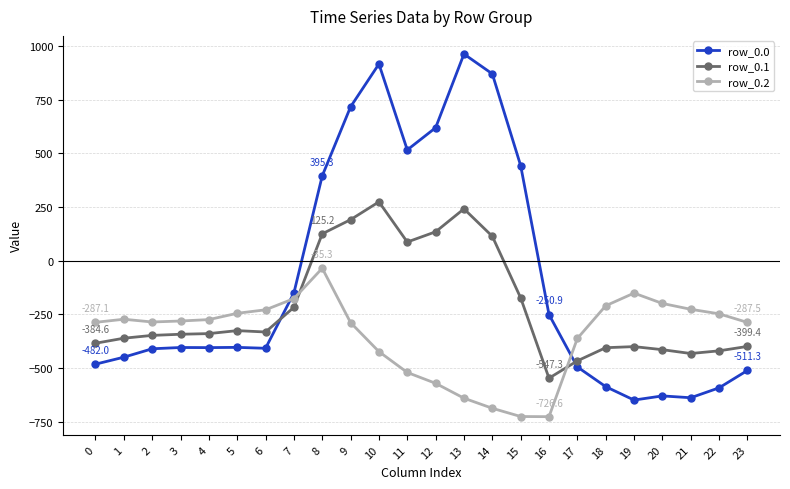

True or false: row_0.0 has a value of -494.8 at 17.

True